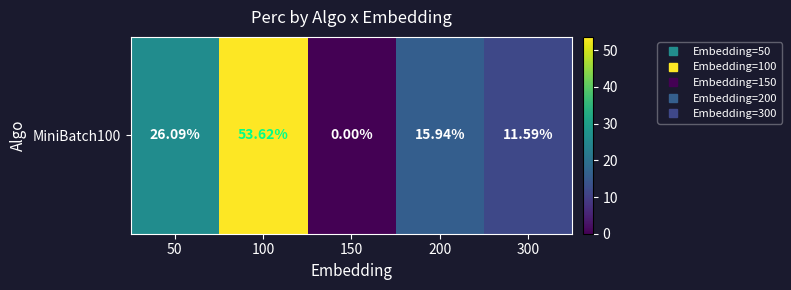

Approximately how many times larger is the value at 50 compared to 300?

2.3